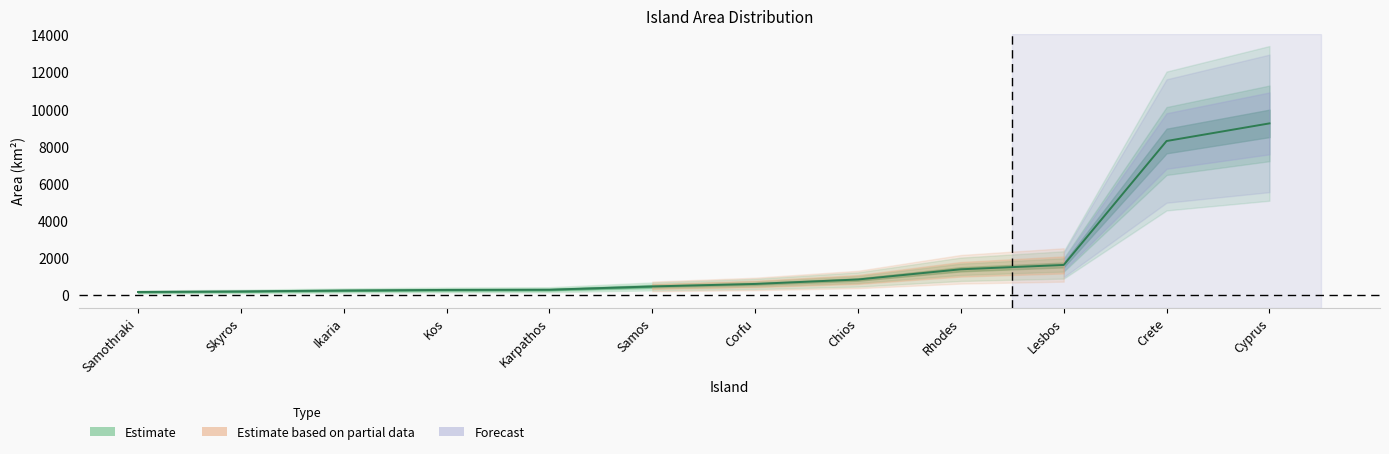

Read the value at Crete.

8303.0